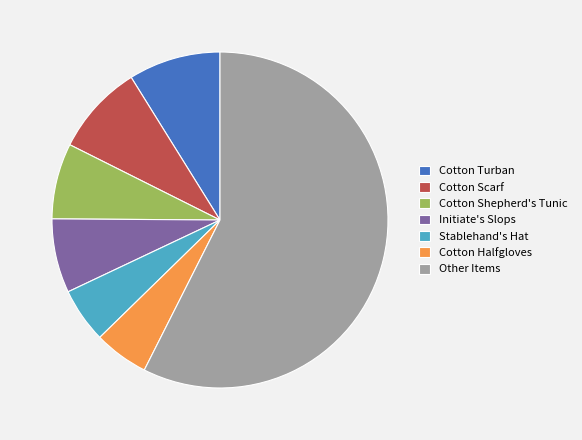

Is there a majority slice in this chart?

Yes